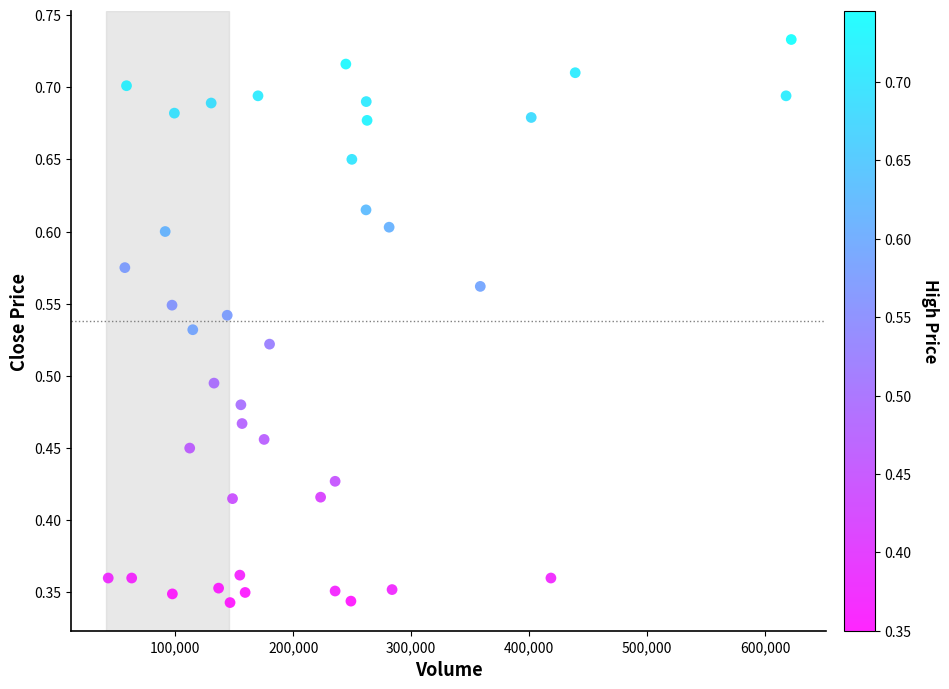

What is the range of X values (max minus min)?

579200.0